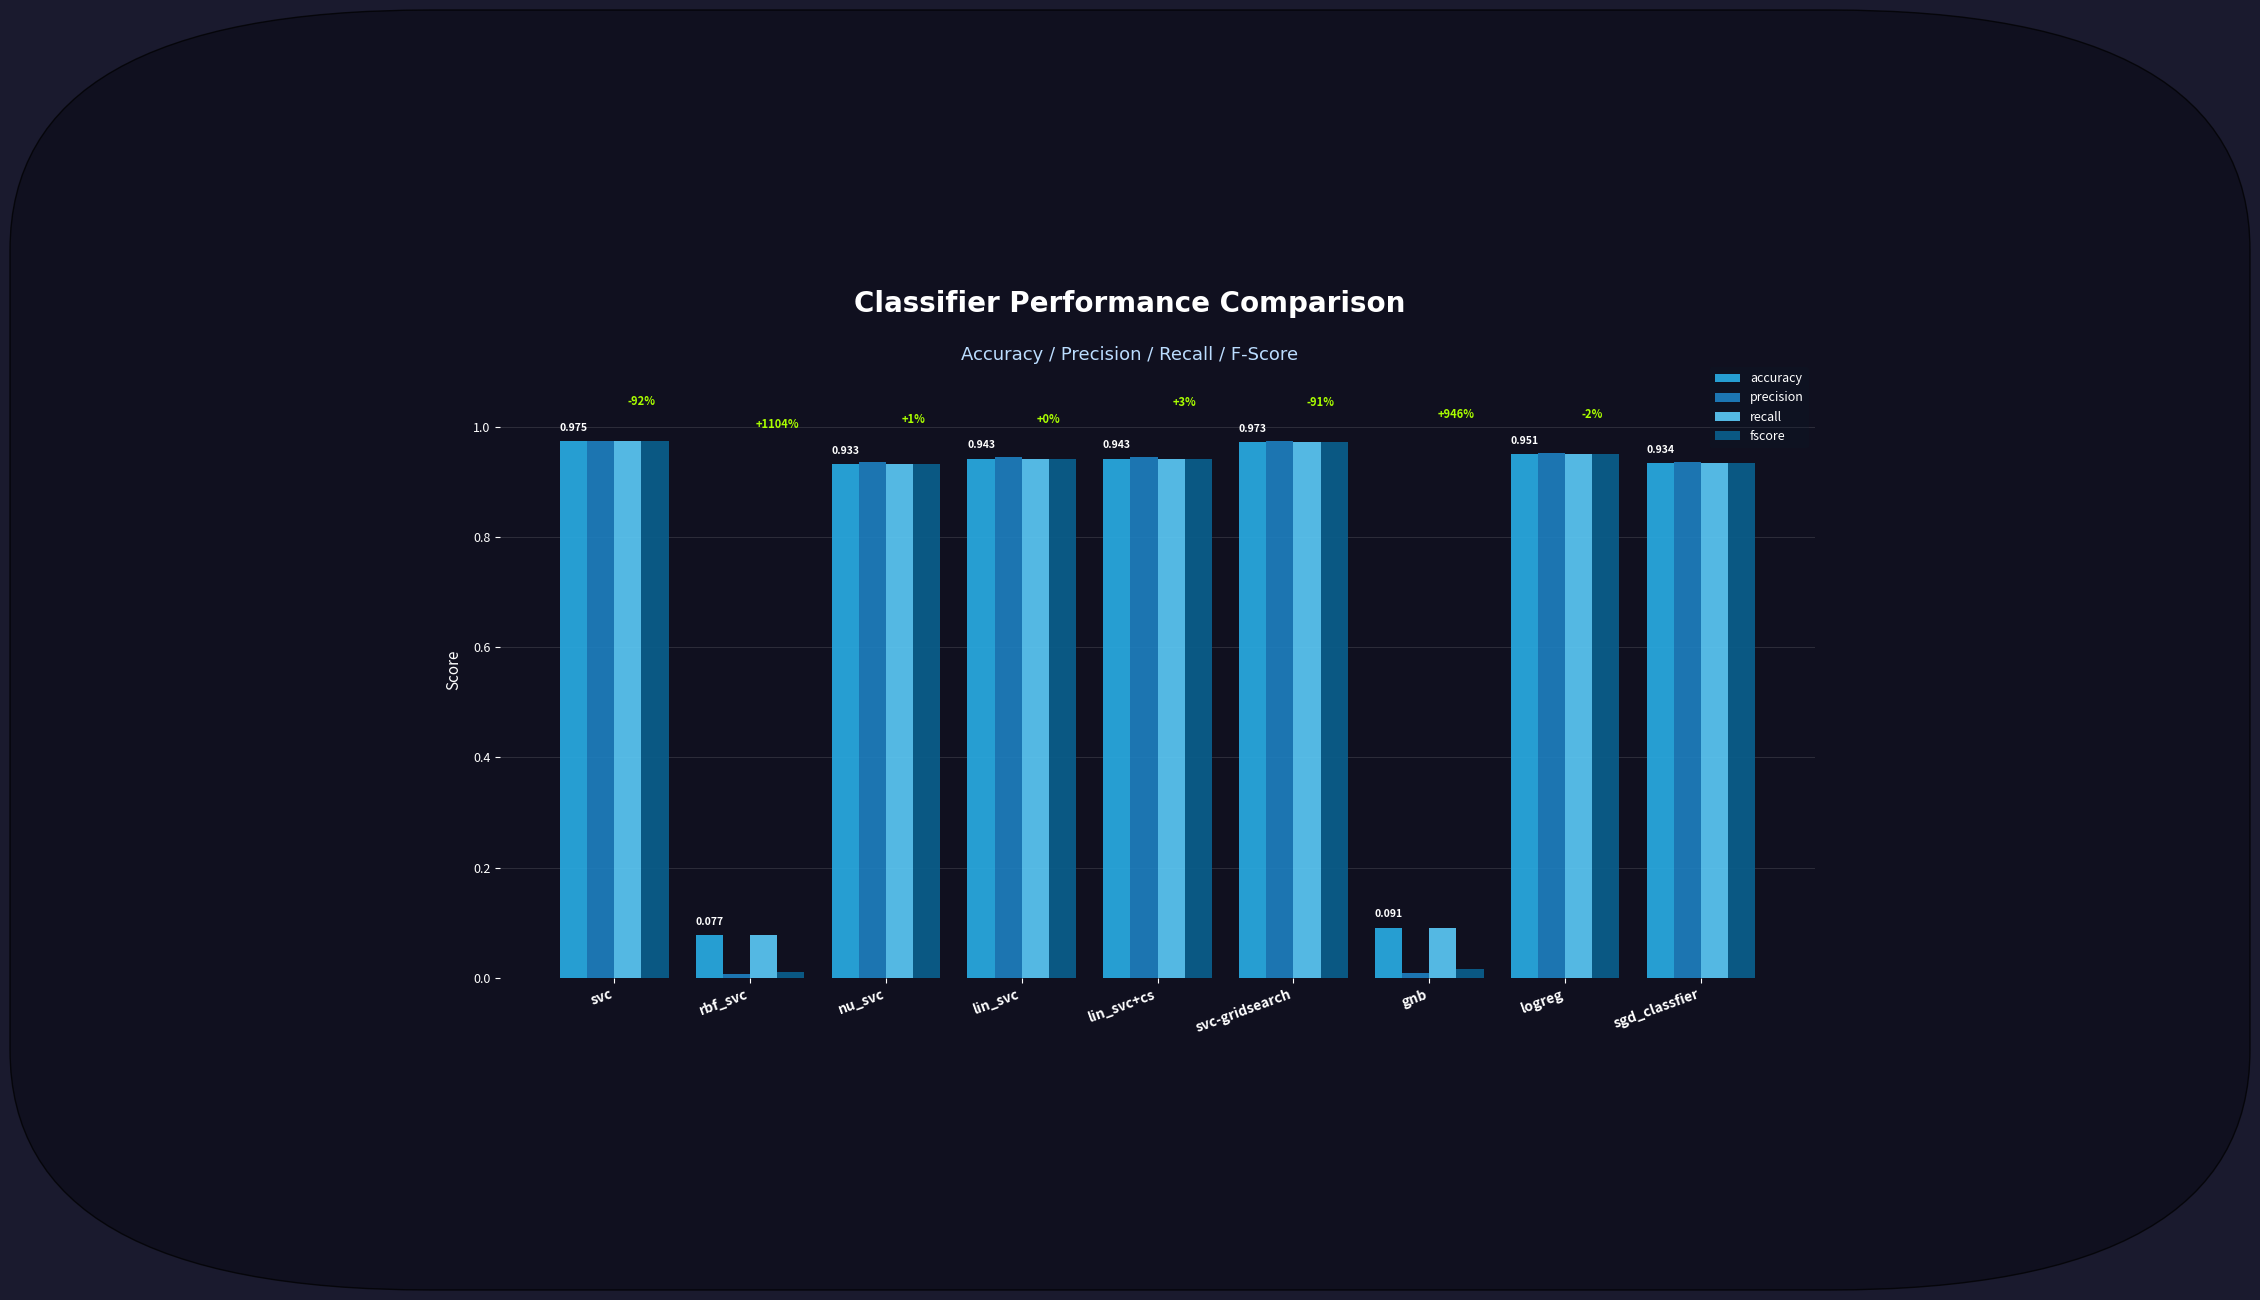

What is the label of the 6th bar from the left?

svc-gridsearch